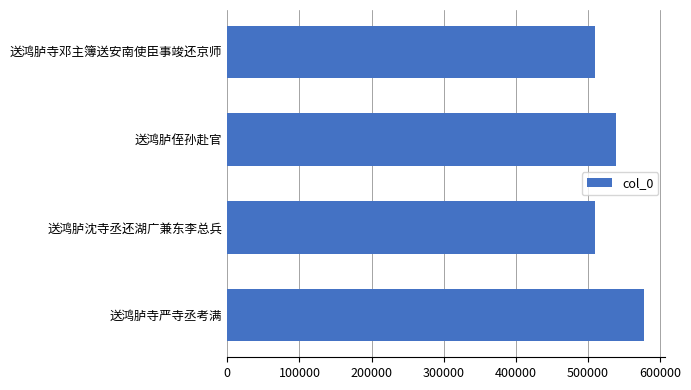

What is the difference between the second highest and minimum values?

29901